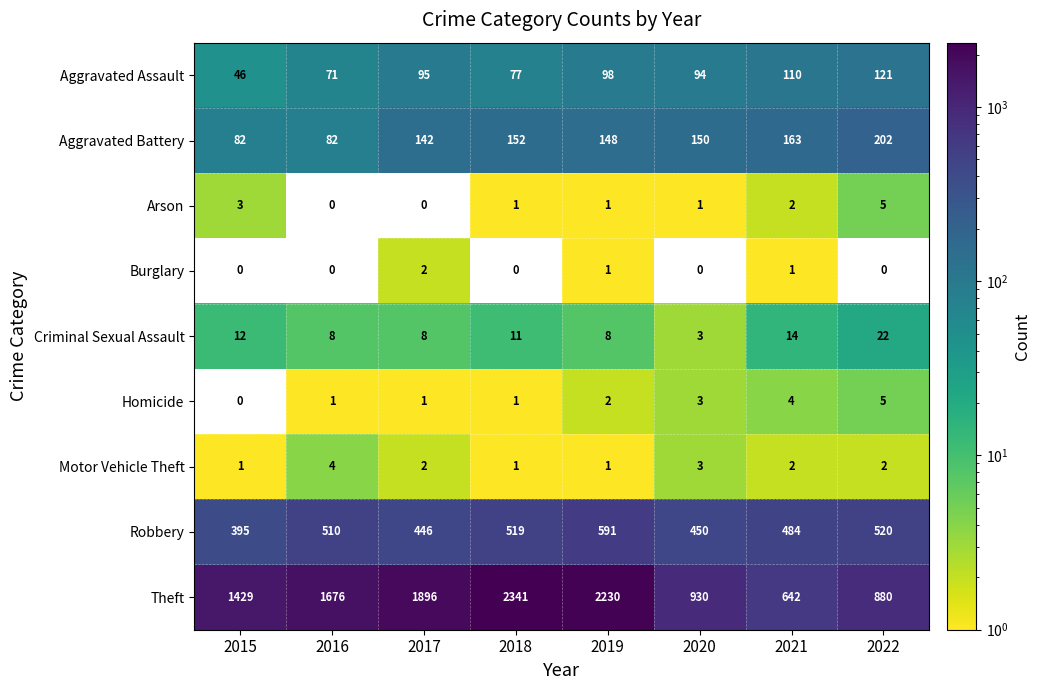

Which series changed the most between 2016 and 2017?

Theft